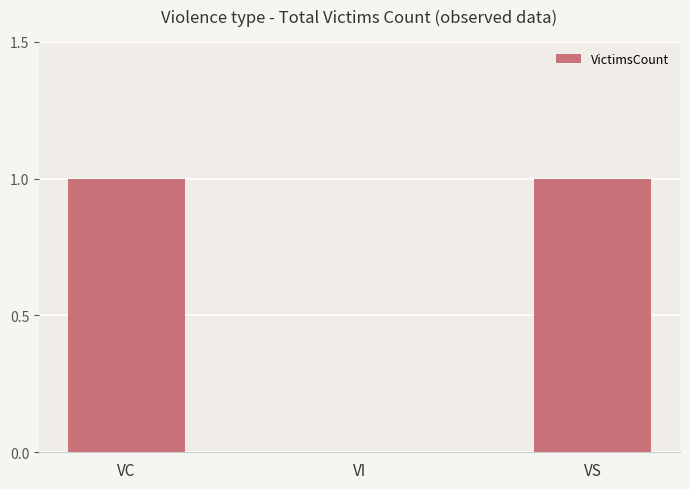

True or false: the data shows 1 at VC.

True